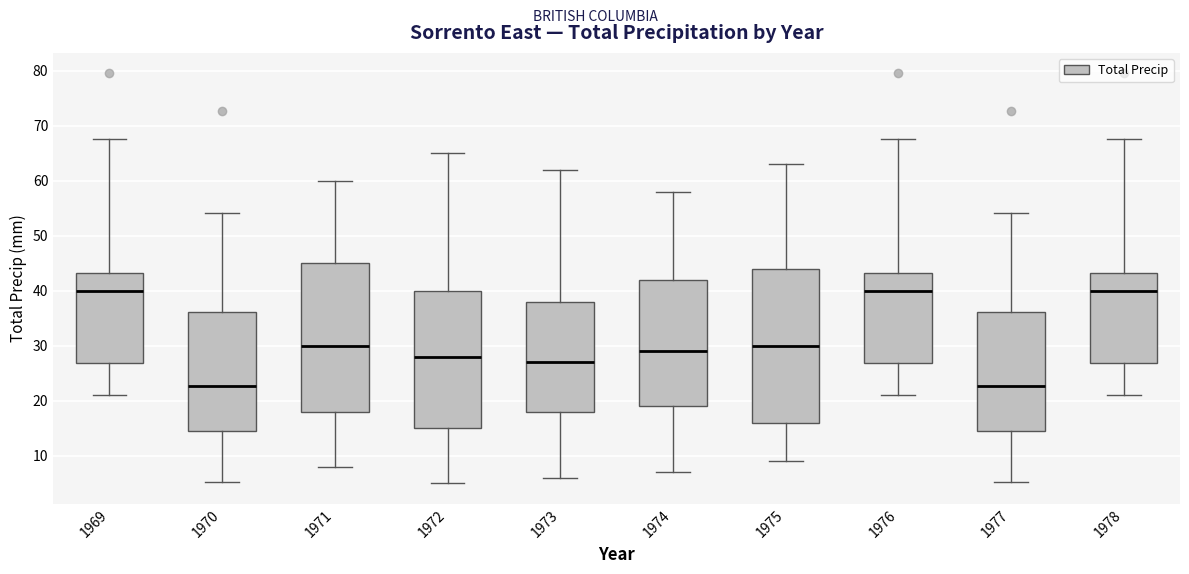

Reading left to right, transcribe this box plot: for each box, give where its median line is, the range the box spans, and where its two whiskers end, as read against the y-axis. The values are not printed on the chart, so give them approximately, as read against the axis.

1969: median 40, box 27 to 43, whiskers 21 to 68
1970: median 23, box 15 to 36, whiskers 5 to 54
1971: median 30, box 18 to 45, whiskers 8 to 60
1972: median 28, box 15 to 40, whiskers 5 to 65
1973: median 27, box 18 to 38, whiskers 6 to 62
1974: median 29, box 19 to 42, whiskers 7 to 58
1975: median 30, box 16 to 44, whiskers 9 to 63
1976: median 40, box 27 to 43, whiskers 21 to 68
1977: median 23, box 15 to 36, whiskers 5 to 54
1978: median 40, box 27 to 43, whiskers 21 to 68